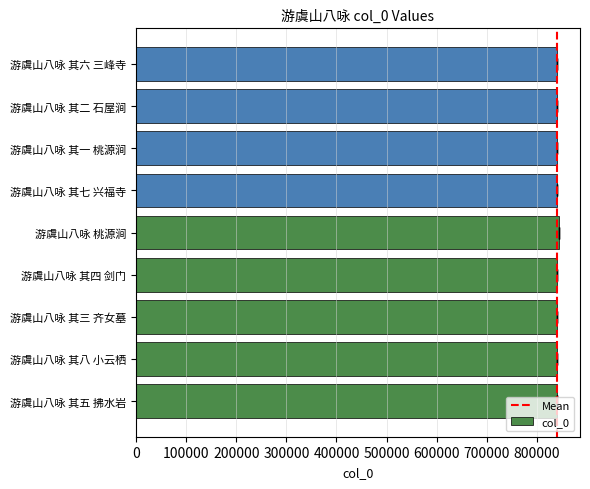

Rank the categories by value from highest to lowest.

游虞山八咏 桃源涧, 游虞山八咏 其八 小云栖, 游虞山八咏 其七 兴福寺, 游虞山八咏 其六 三峰寺, 游虞山八咏 其五 拂水岩, 游虞山八咏 其四 剑门, 游虞山八咏 其三 齐女墓, 游虞山八咏 其二 石屋涧, 游虞山八咏 其一 桃源涧